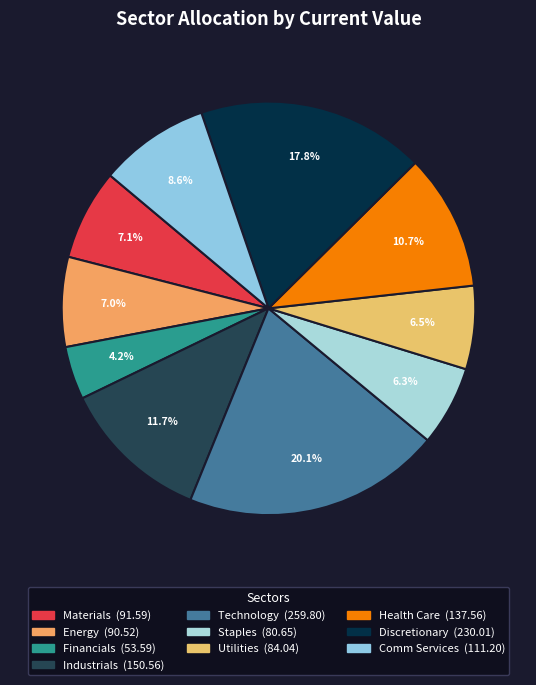

Is it true that Financials is 4% of the pie?

True